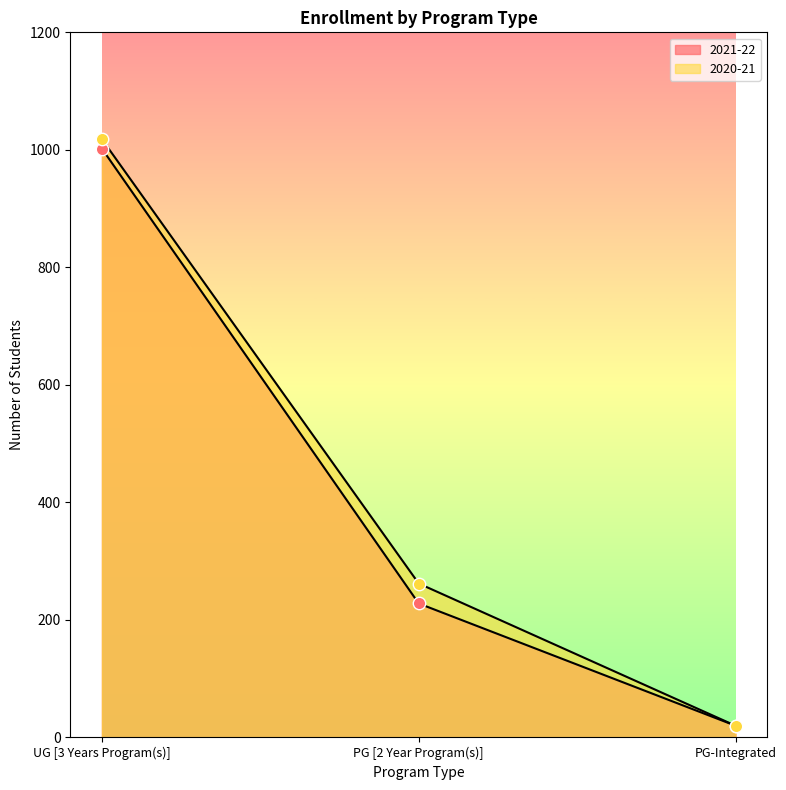

At which category is the sum across all series the highest?

UG [3 Years Program(s)]